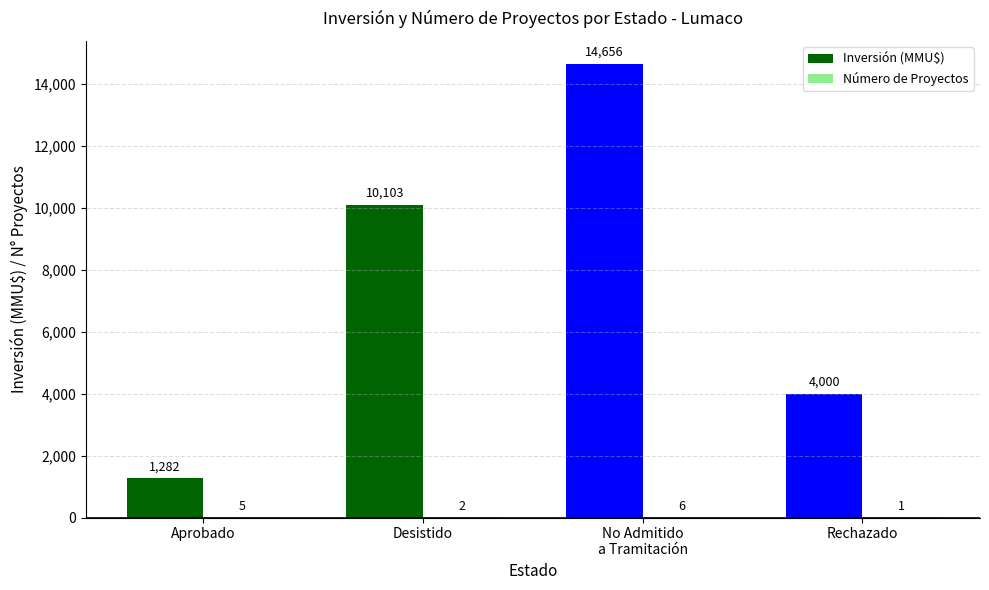

The Inversión (MMU$) series shows 1282 at Aprobado. True or false?

True